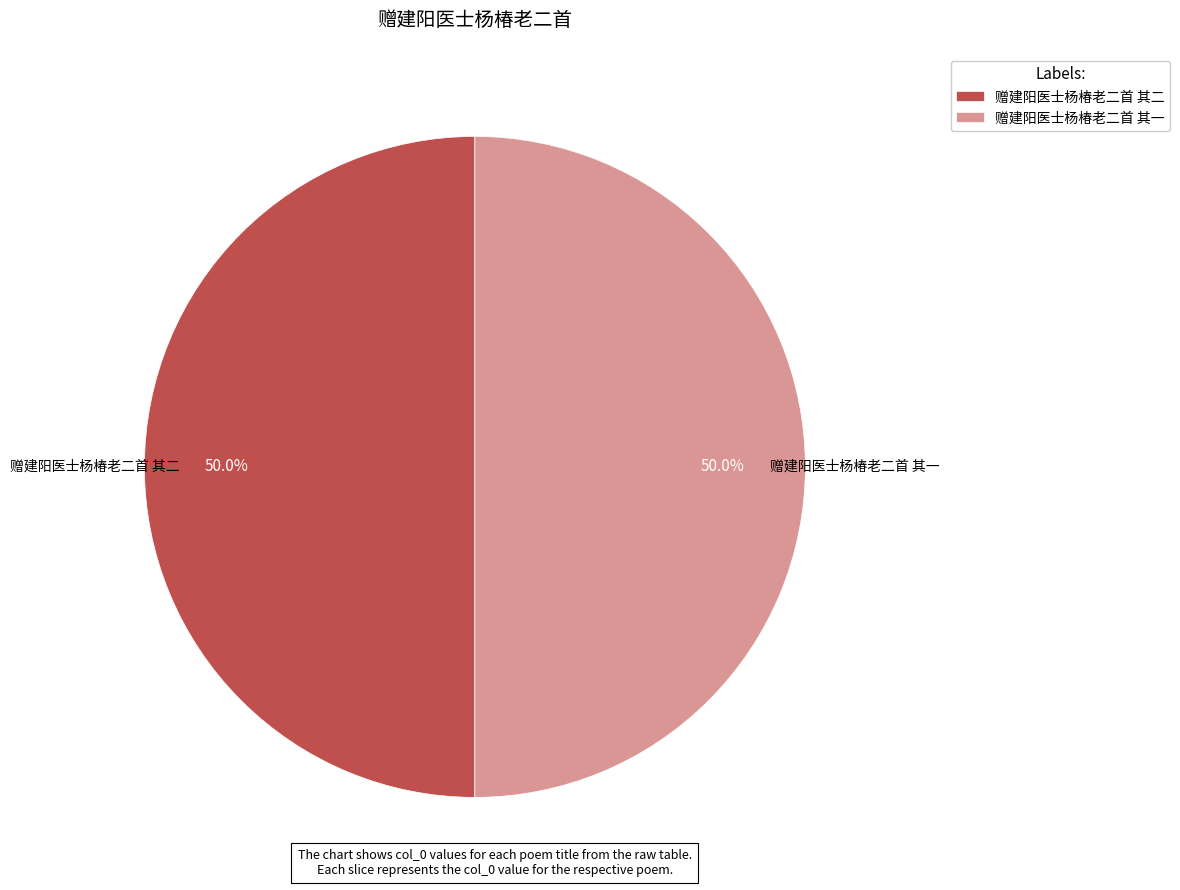

What percentage is NOT represented by 赠建阳医士杨椿老二首 其二?

50.0%